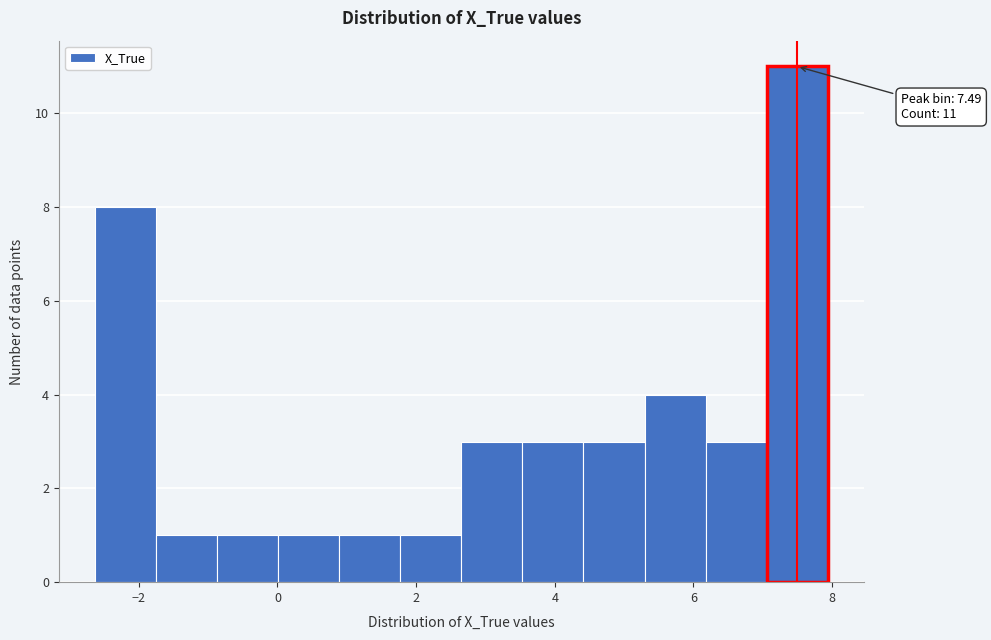

Over which range of the x-axis is the bar tallest?

7.0 to 8.0